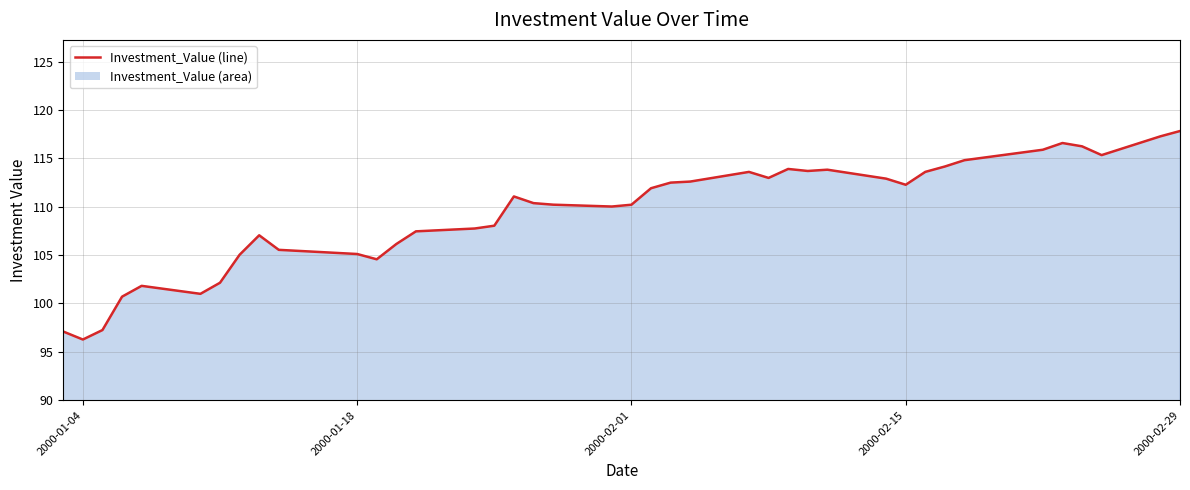

How many points are lower than both their immediate neighbors (excluding endpoints)?

8